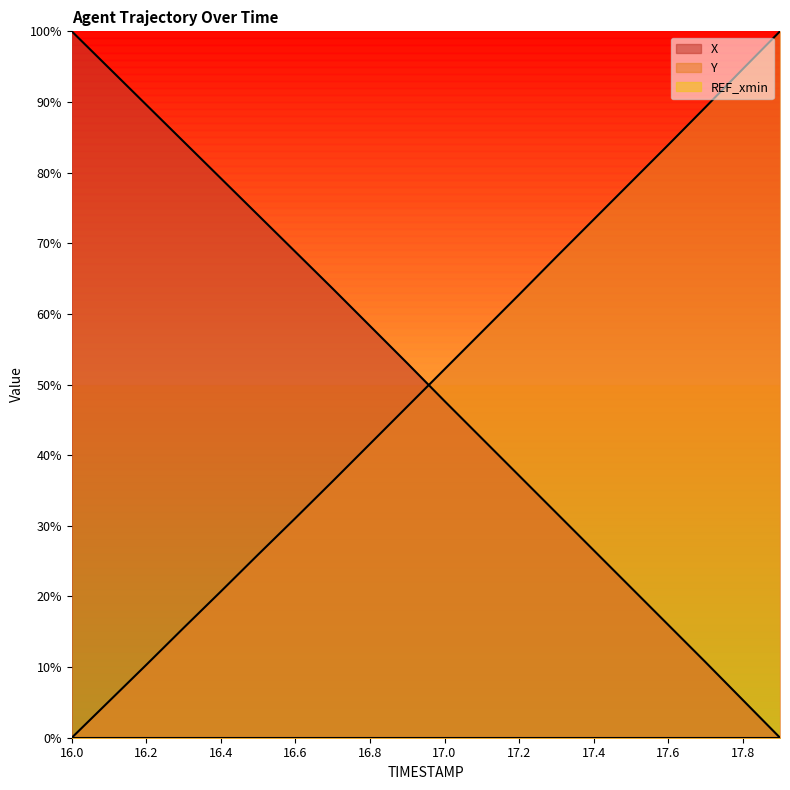

Which series has the largest total across all categories?

X